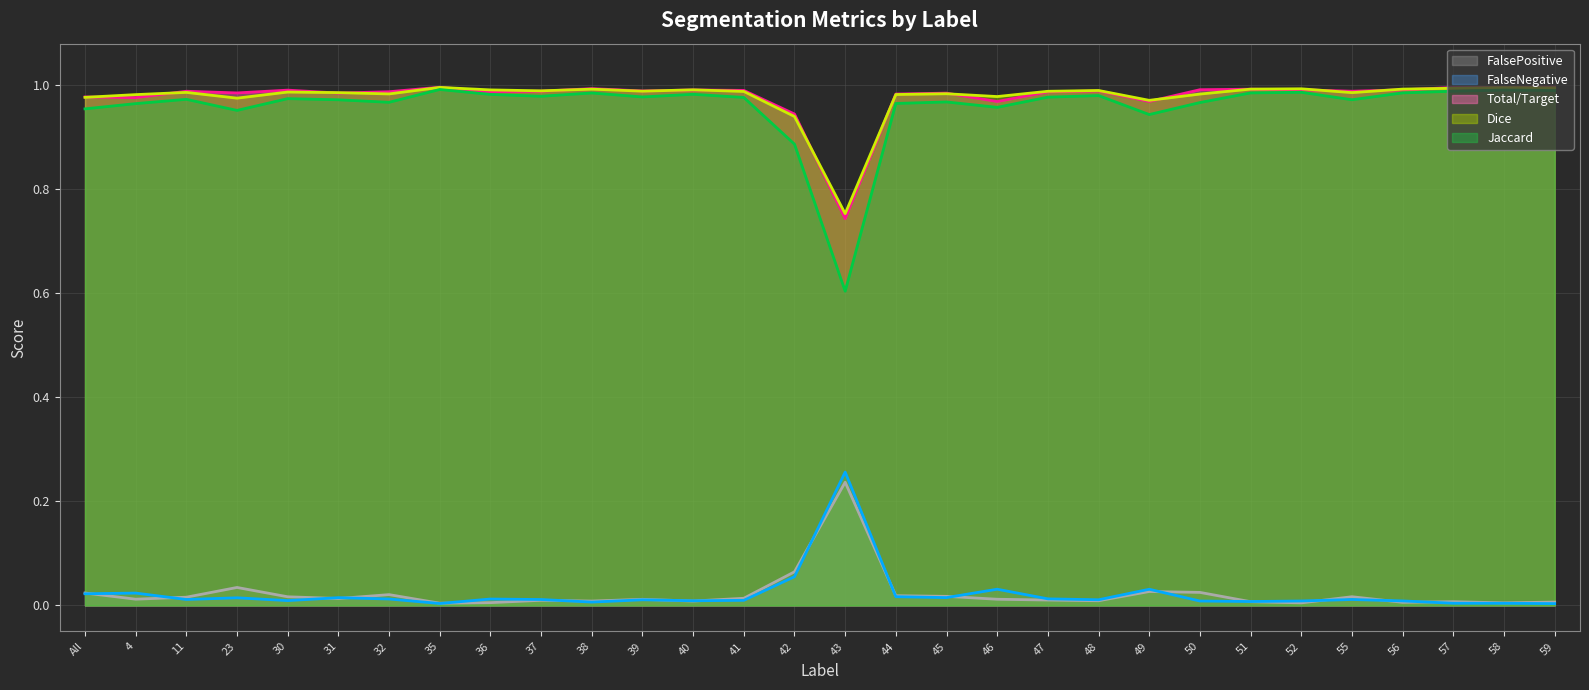

Rank the series by their maximum value, from highest to lowest.

Total/Target (line), Dice (line), Jaccard (line), FalseNegative (line), FalsePositive (line)